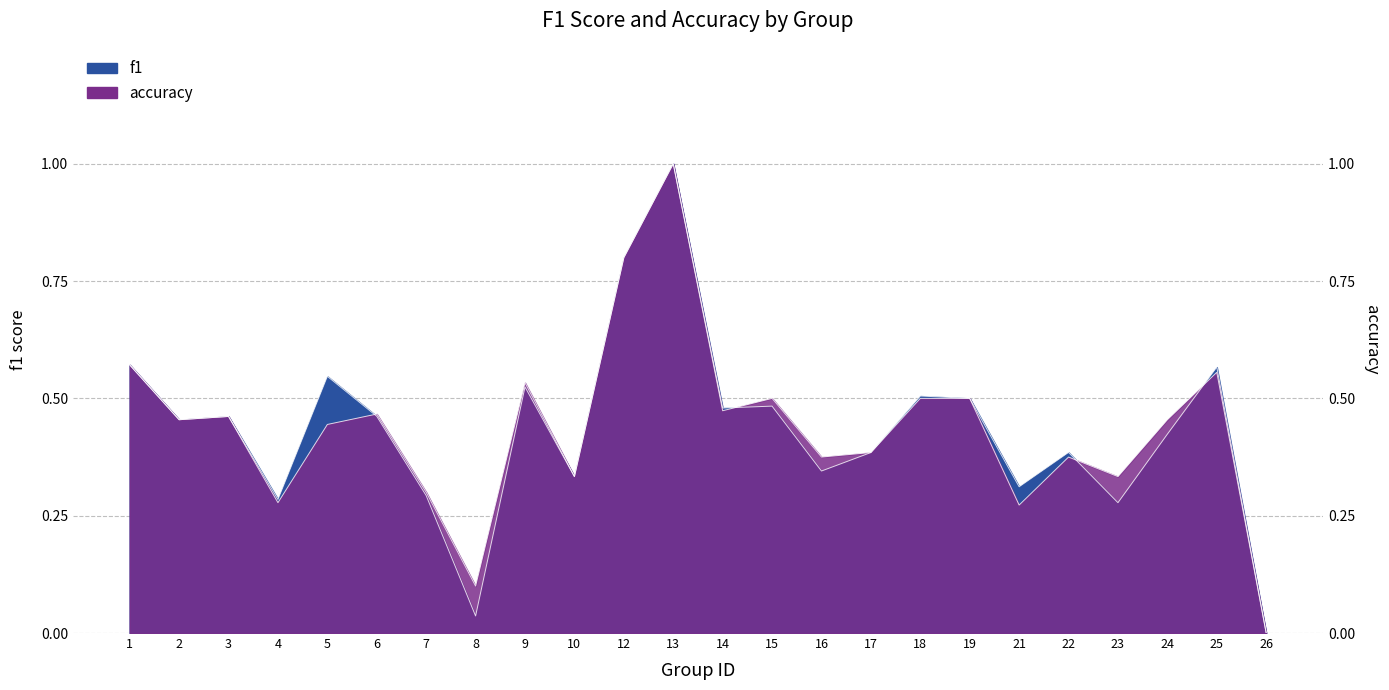

In f1, how many points are lower than both neighbors (excluding endpoints)?

8